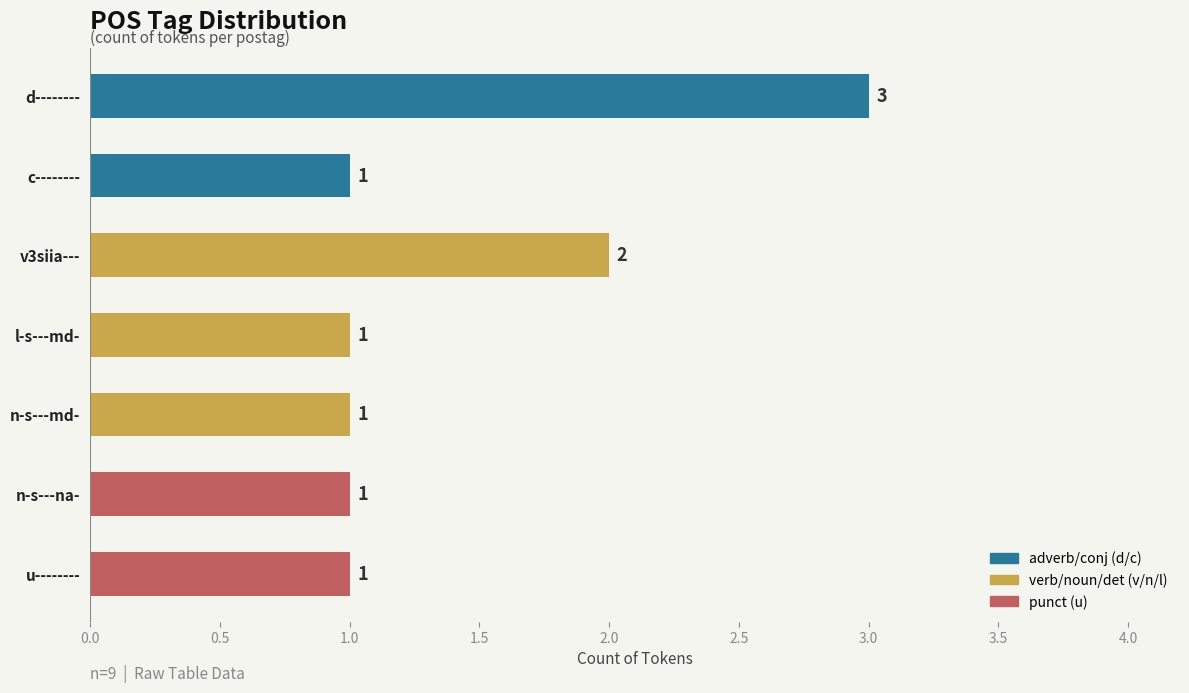

Reading bottom to top, what are all the values shown in this chart?

1	1	1	1	2	1	3